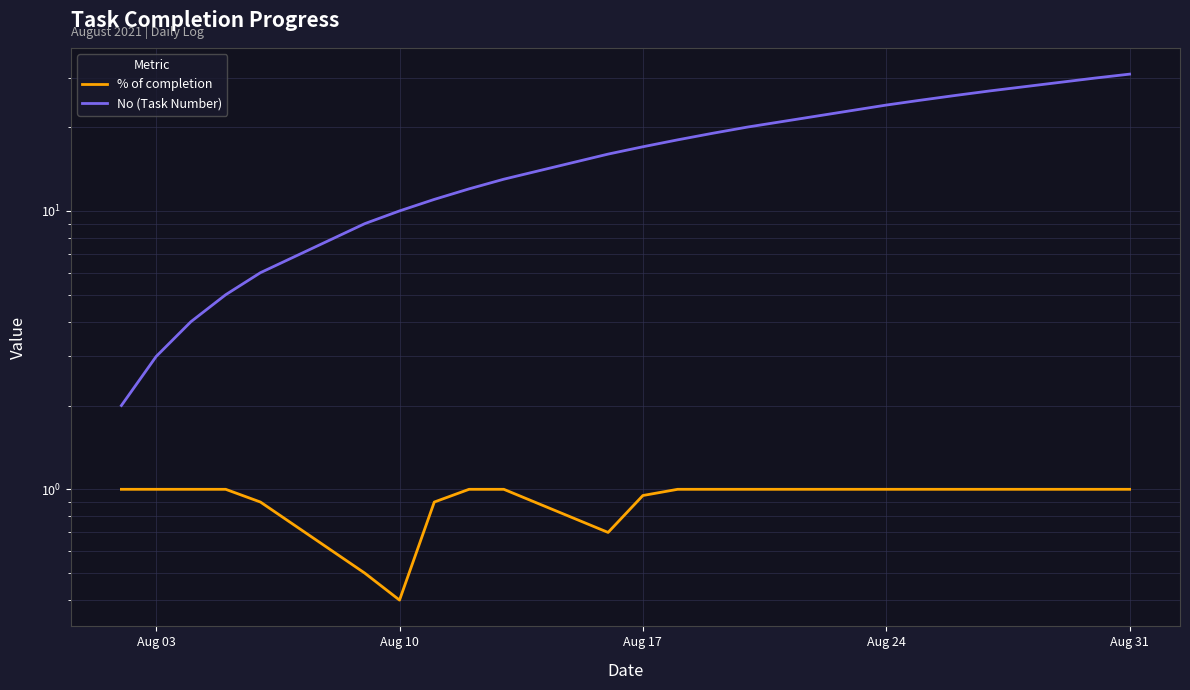

What is the difference between the maximum and minimum values in the % of completion series?

0.6